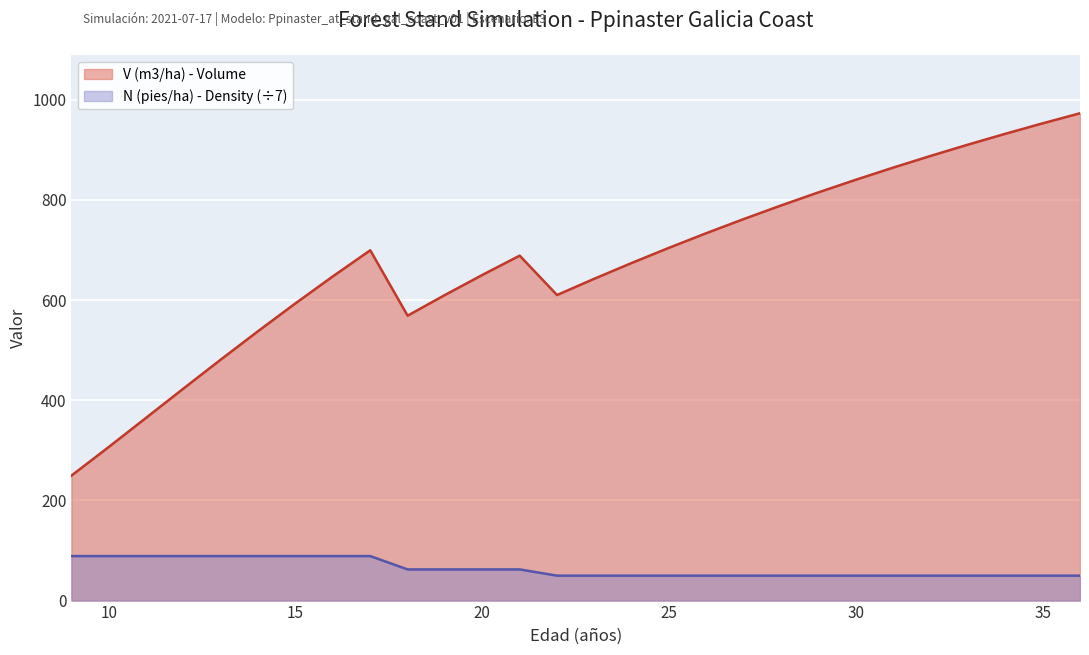

What are all the series names shown in the legend?

V (m3/ha) - Volume, N (pies/ha) - Density (÷7)